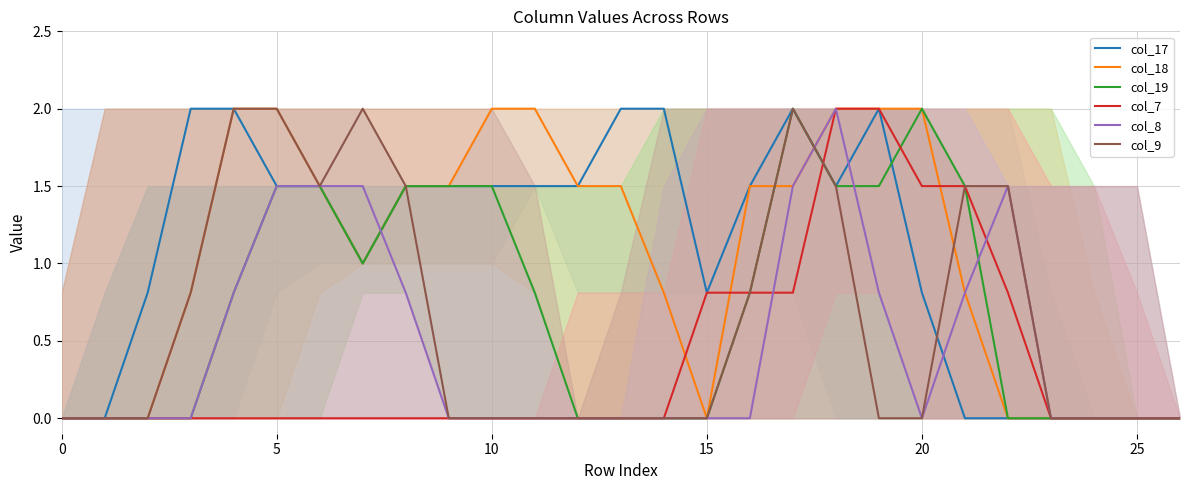

What is the maximum value for col_9?

2.0